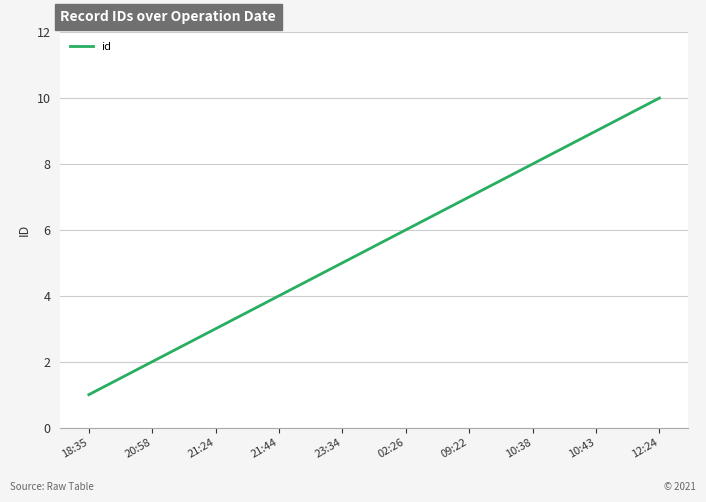

Which category has the highest value across all series?

12:24